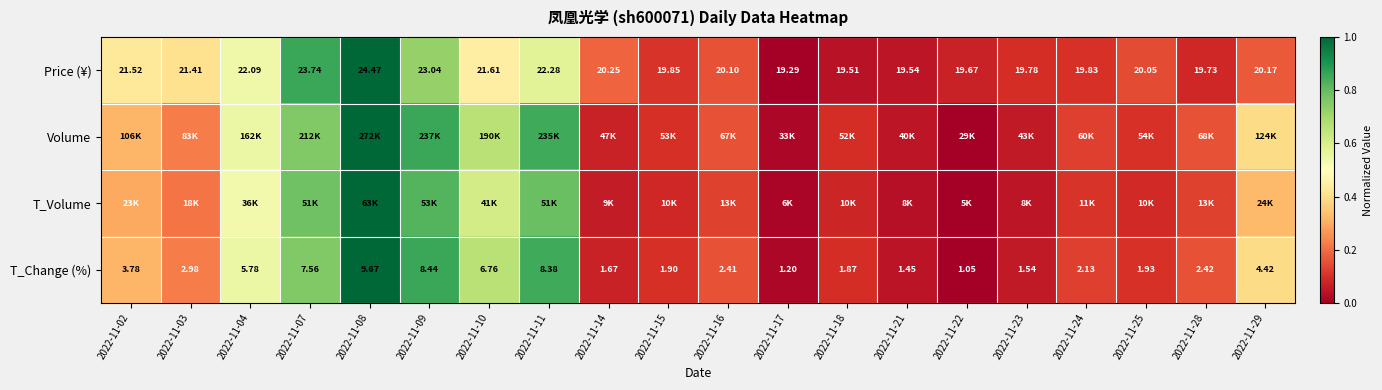

The Price (¥) series shows 0.2 at 2022-11-02. True or false?

False